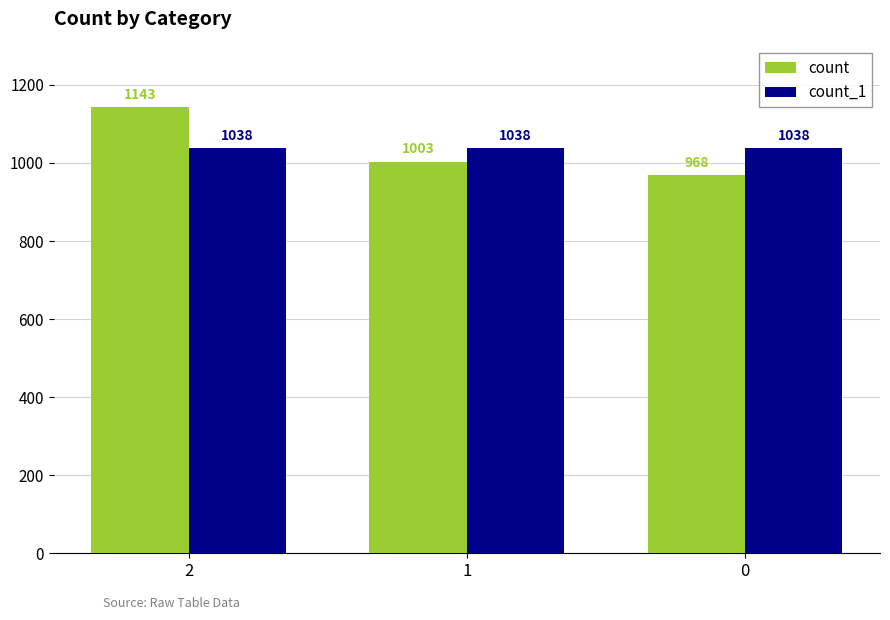

Count the number of categories in the chart.

3